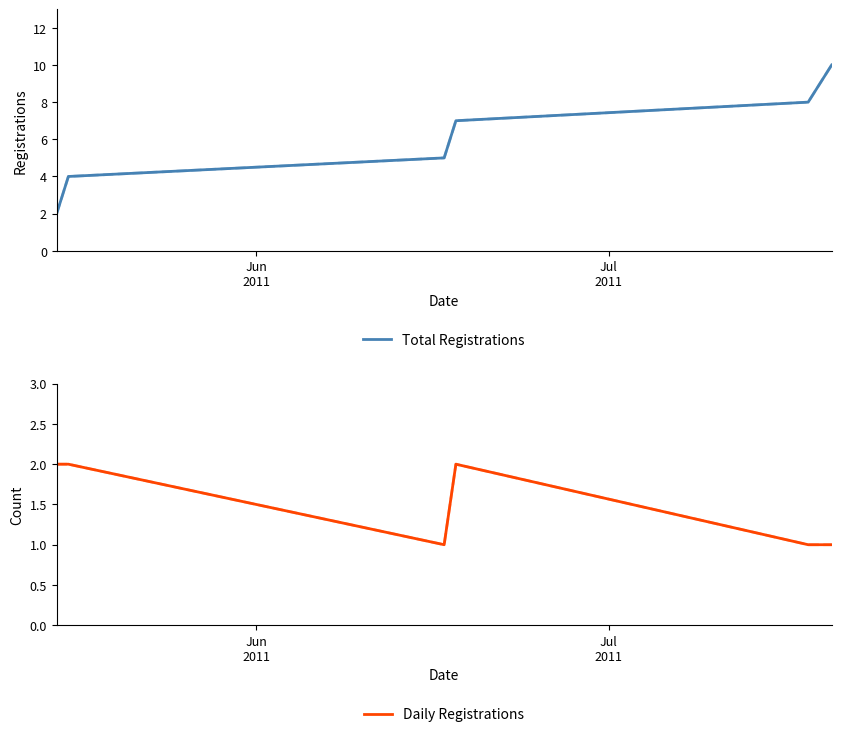

True or false: Daily Registrations and Total Registrations intersect in this chart.

False